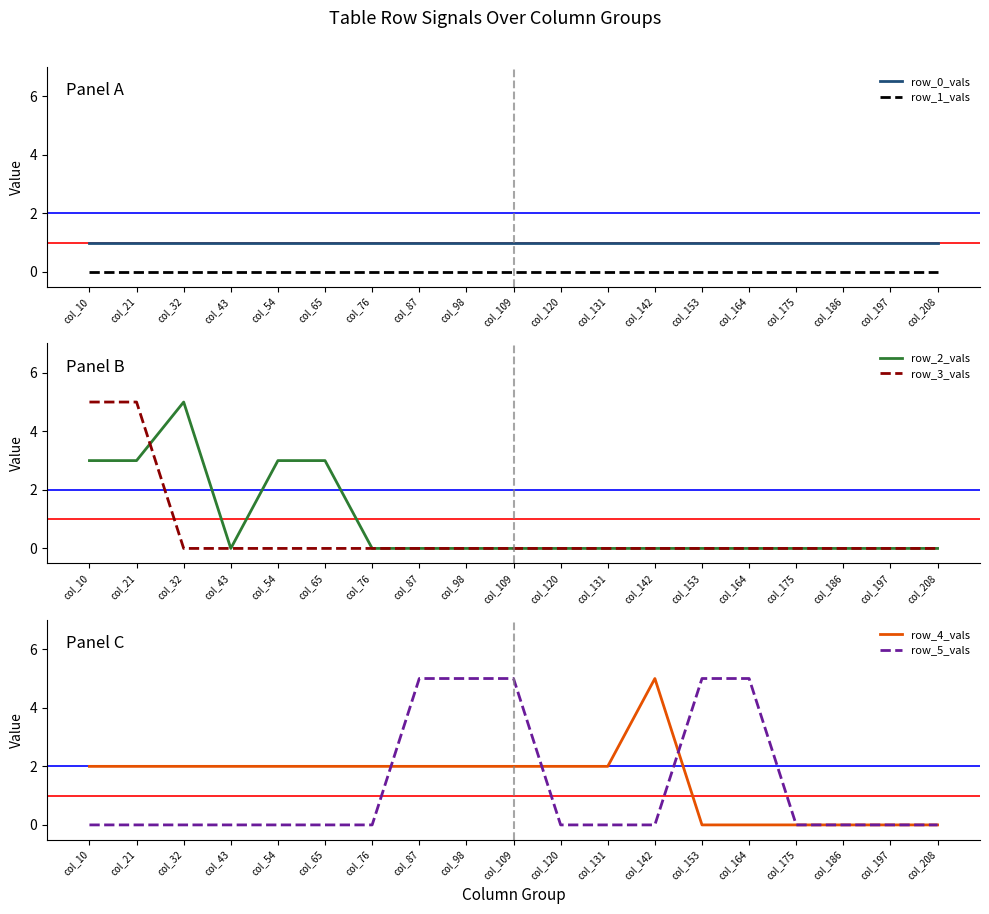

Reading right to left, extract all data points from this chart.

row_0_vals: 1	1	1	1	1	1	1	1	1	1	1	1	1	1	1	1	1	1	1
row_1_vals: 0	0	0	0	0	0	0	0	0	0	0	0	0	0	0	0	0	0	0
row_2_vals: 0	0	0	0	0	0	0	0	0	0	0	0	0	3	3	0	5	3	3
row_3_vals: 0	0	0	0	0	0	0	0	0	0	0	0	0	0	0	0	0	5	5
row_4_vals: 0	0	0	0	0	0	5	2	2	2	2	2	2	2	2	2	2	2	2
row_5_vals: 0	0	0	0	5	5	0	0	0	5	5	5	0	0	0	0	0	0	0